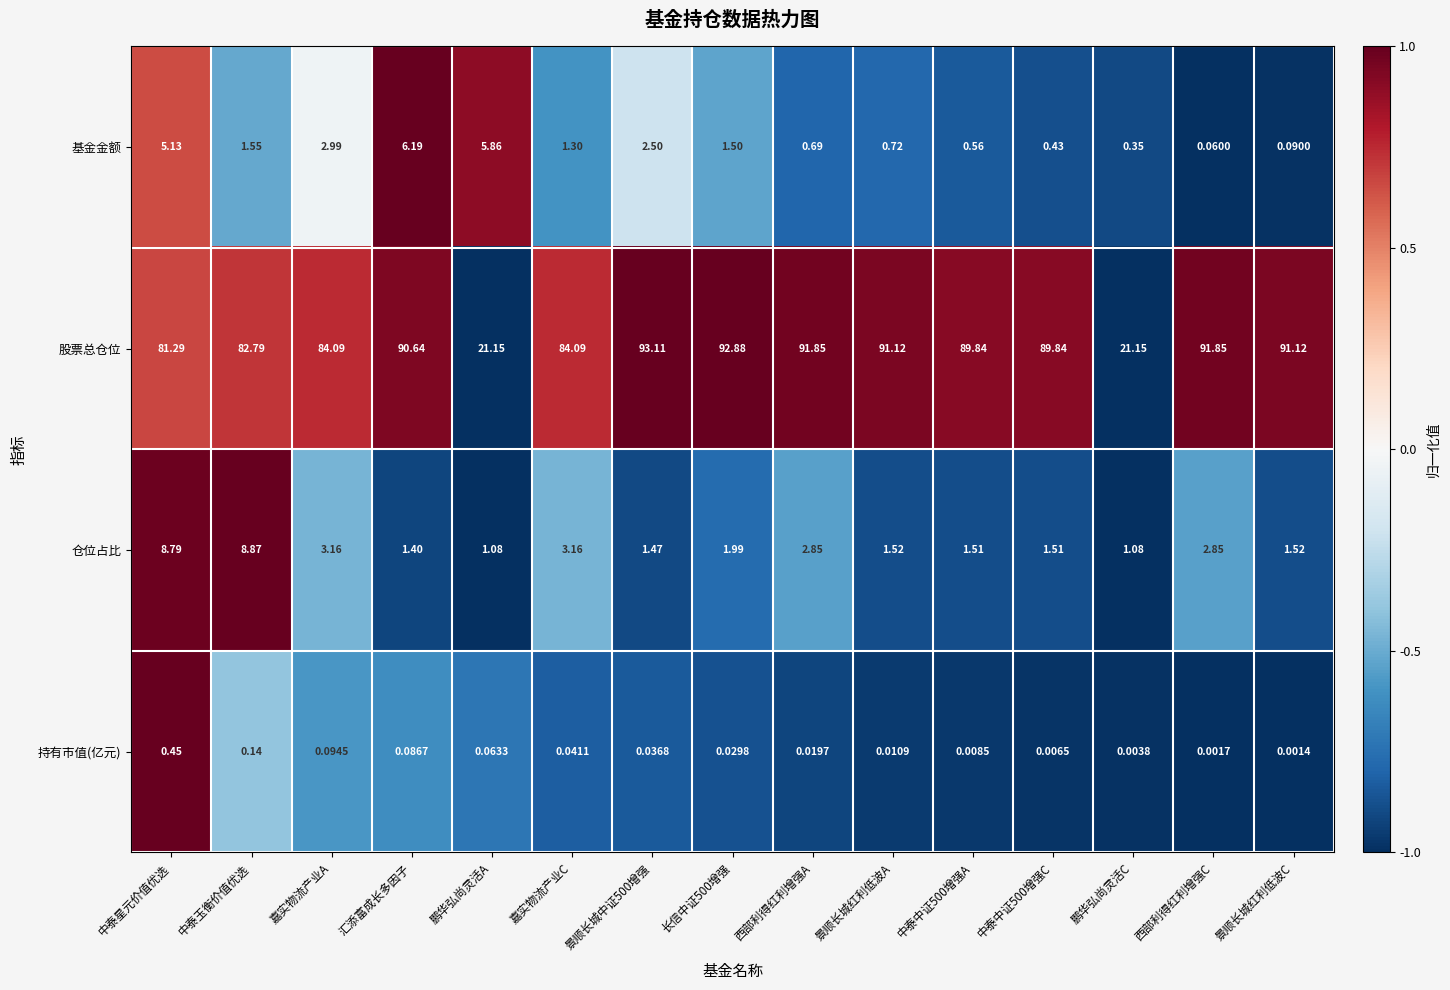

Which series changed the most between 西部利得红利增强A and 西部利得红利增强C?

基金金额